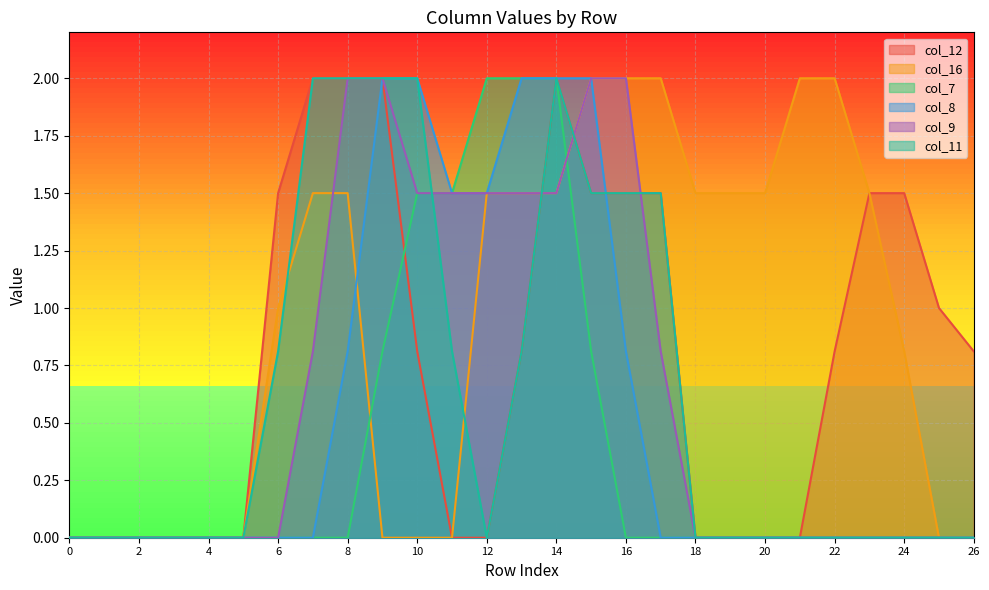

True or false: col_11 has more than 2 interior local peaks.

False